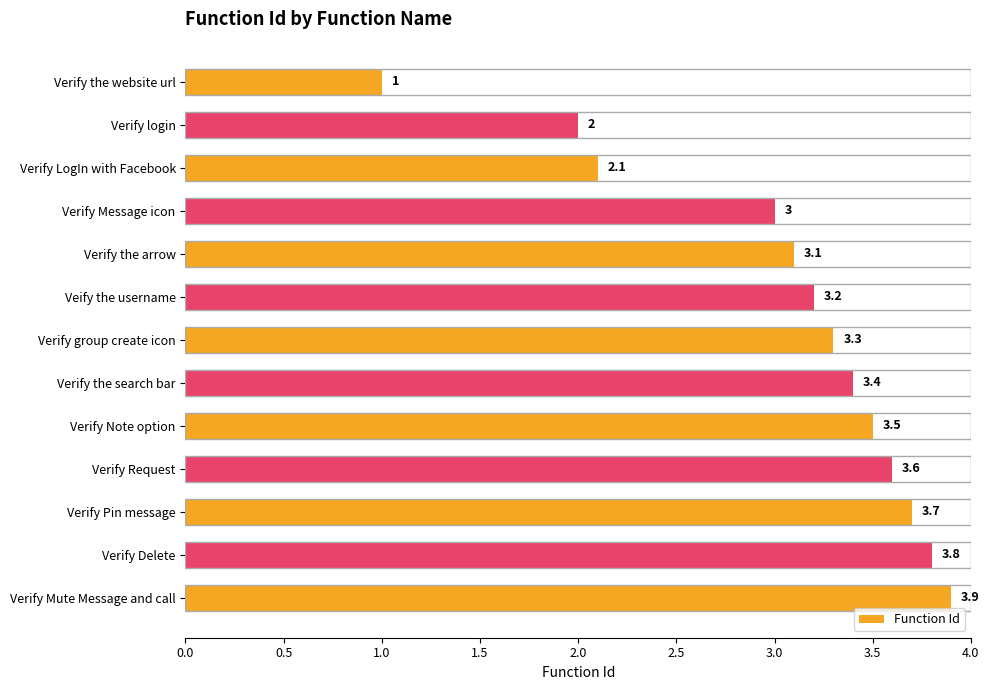

What is the sum of all values?

39.6